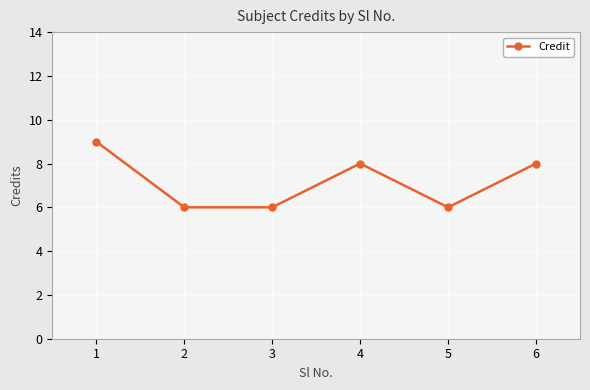

What is the sum of all values?

43